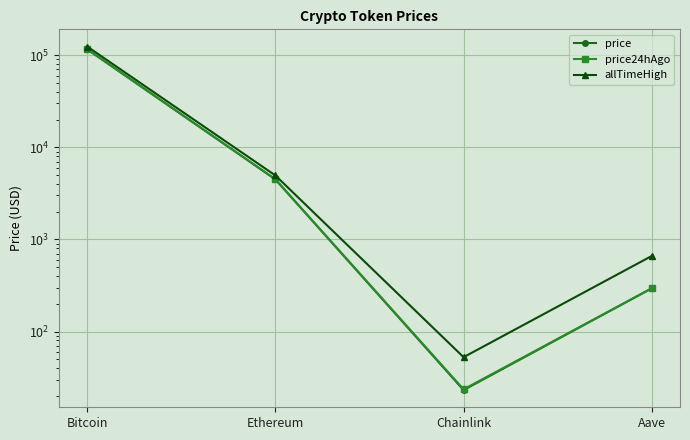

The price series shows 90.3 at Aave. True or false?

False